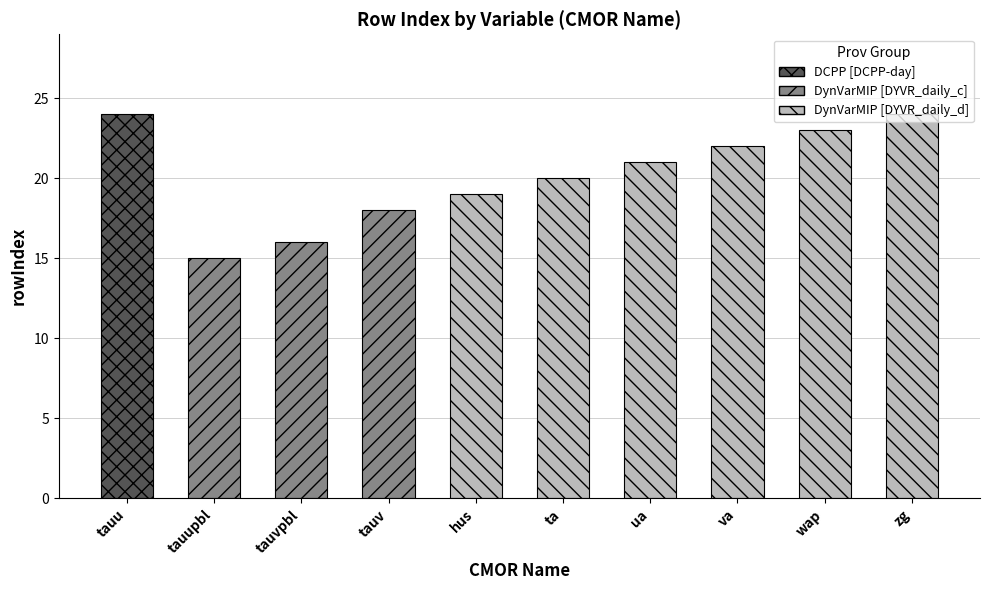

How many values are between 18 and 23?

6